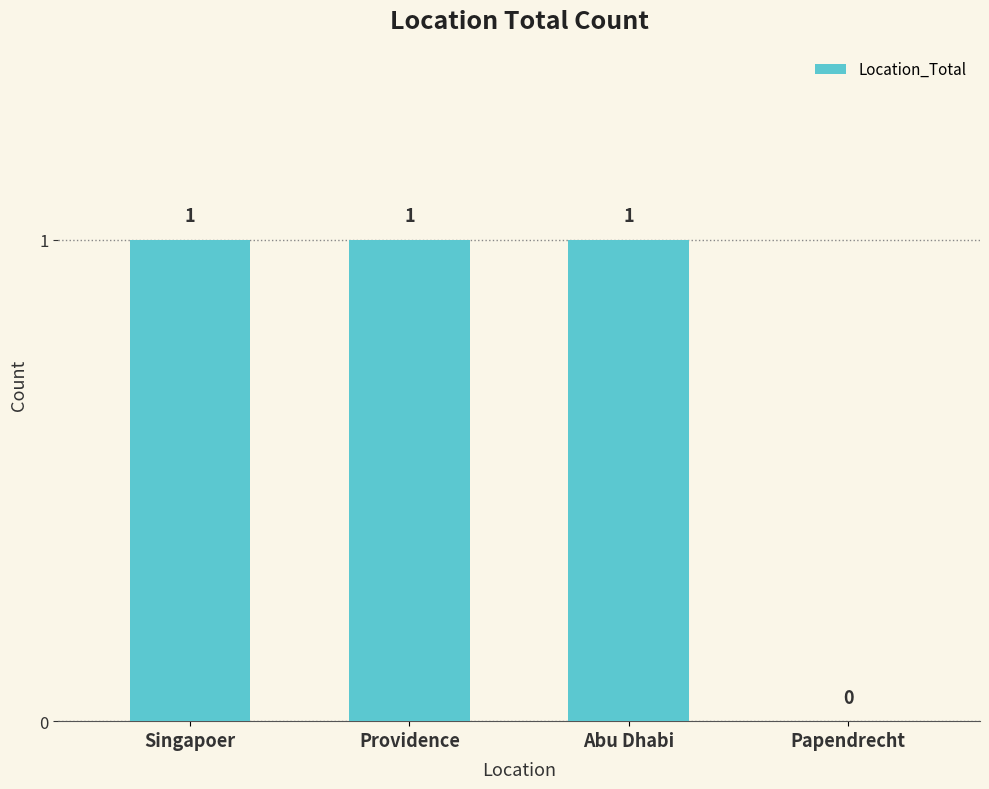

Is it true that the value at Abu Dhabi is 1?

True